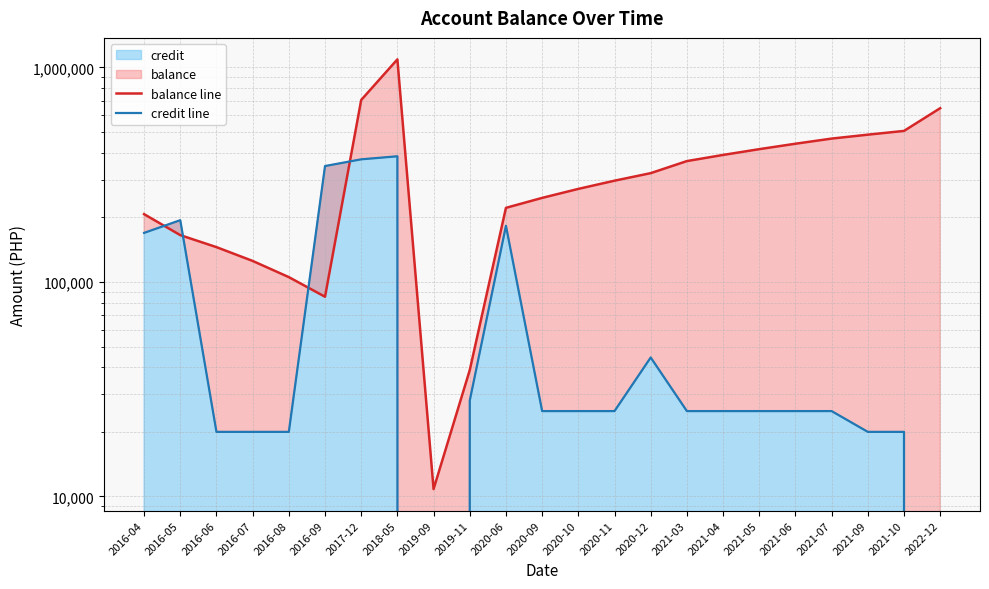

Rank the series by their average value, from highest to lowest.

balance line, credit line